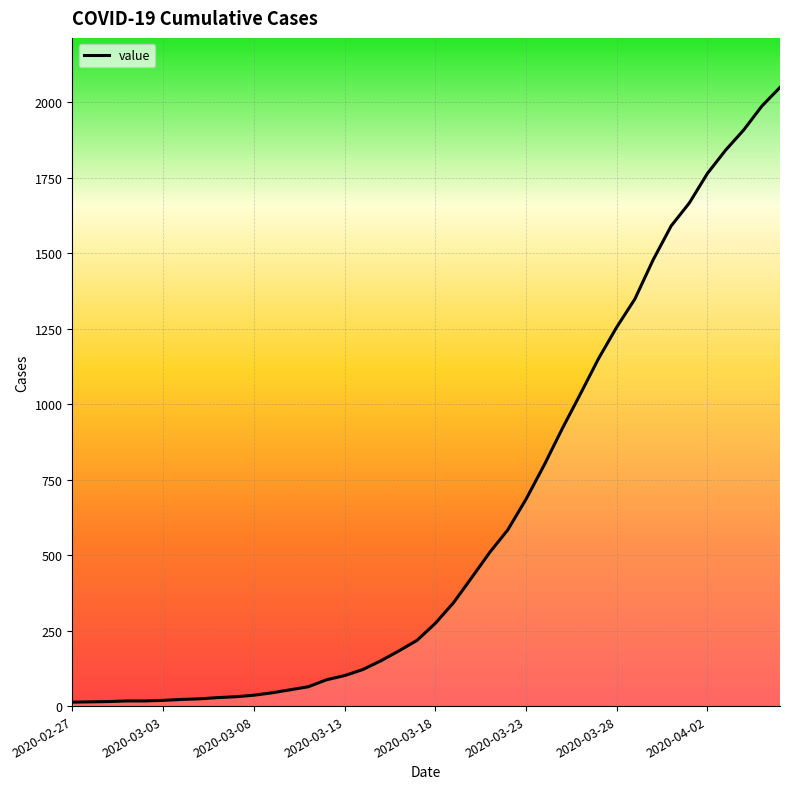

What is the difference between the maximum and minimum values?

2036